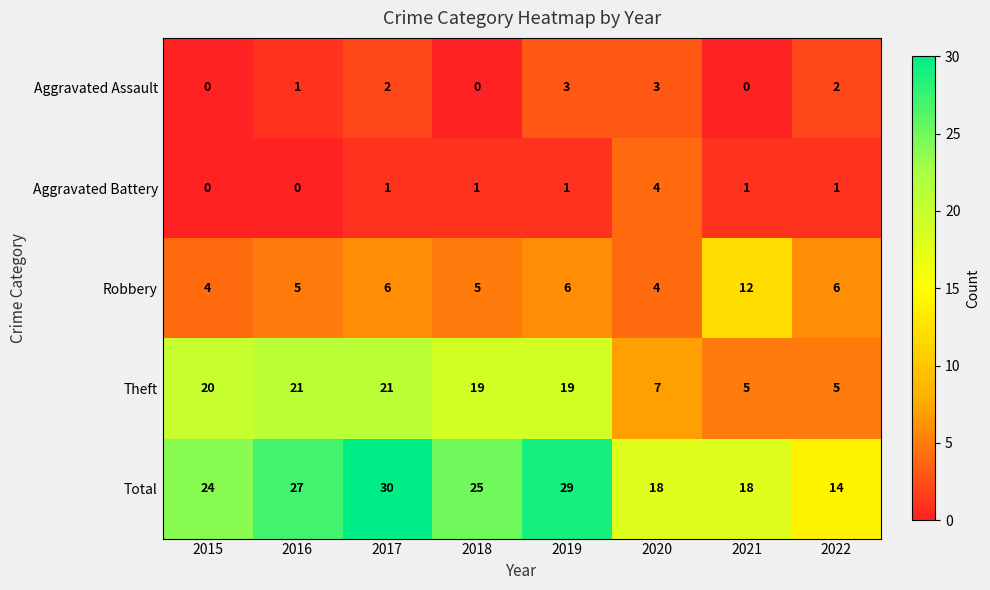

What is the maximum value for Theft?

21